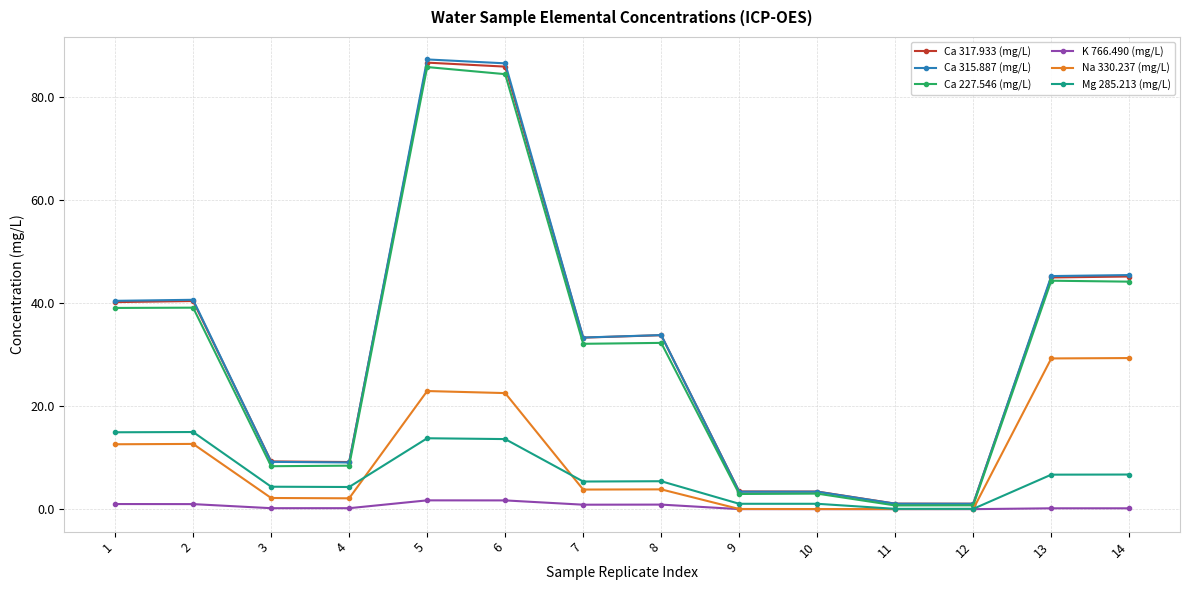

What is the maximum value for K 766.490 (mg/L)?

1.7